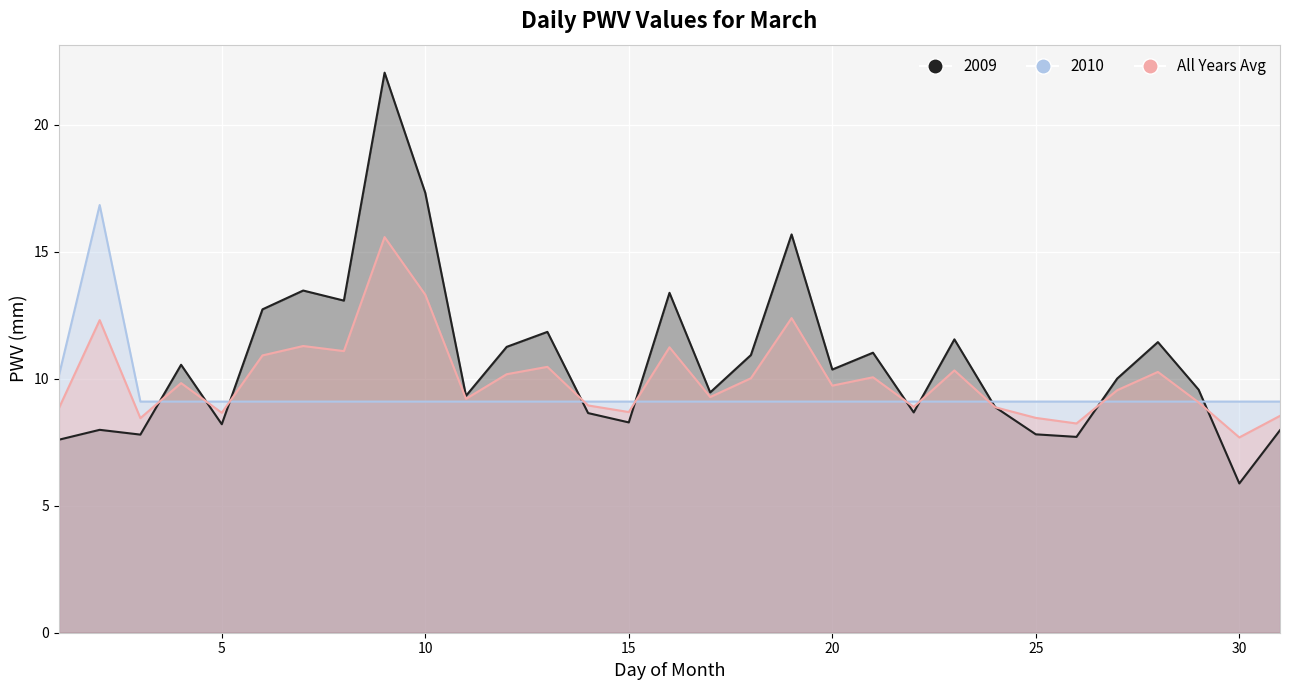

Does the chart display data point markers on the line(s)?

No